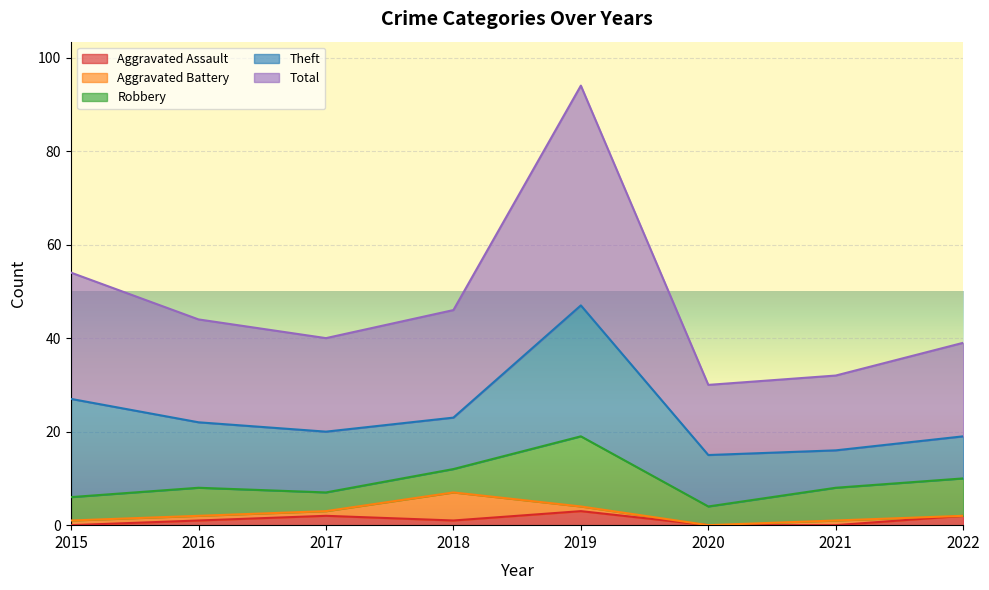

What is the value of the Theft point at the 1st from the left?

21